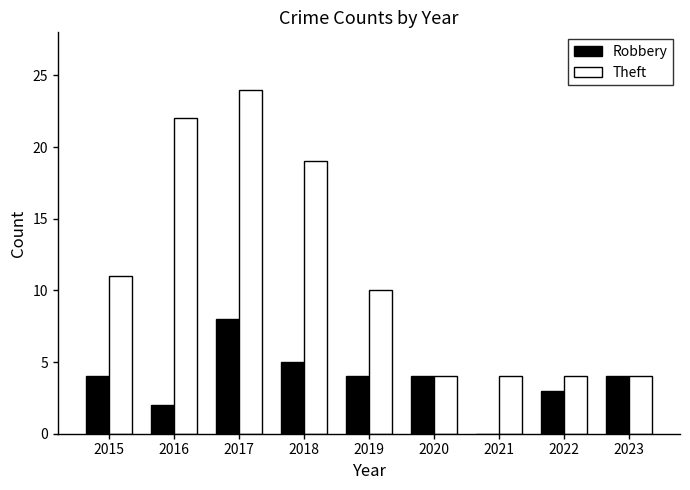

What is the average value of the Robbery series?

4